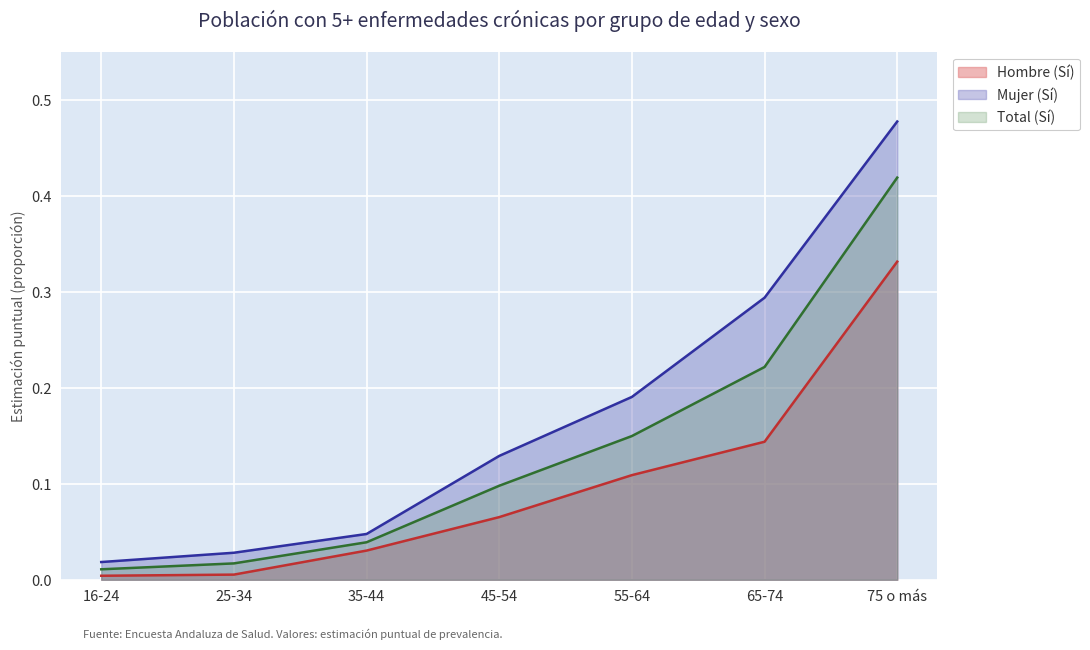

What is the label of the 2nd point from the left?

25-34